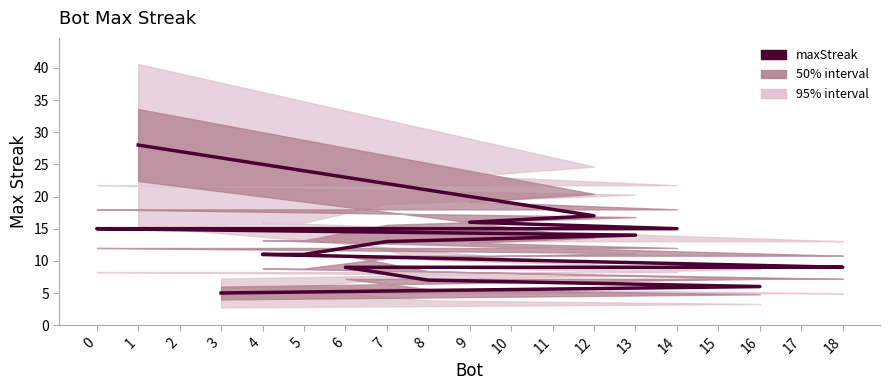

What is the value of the 14th point from the left?

9